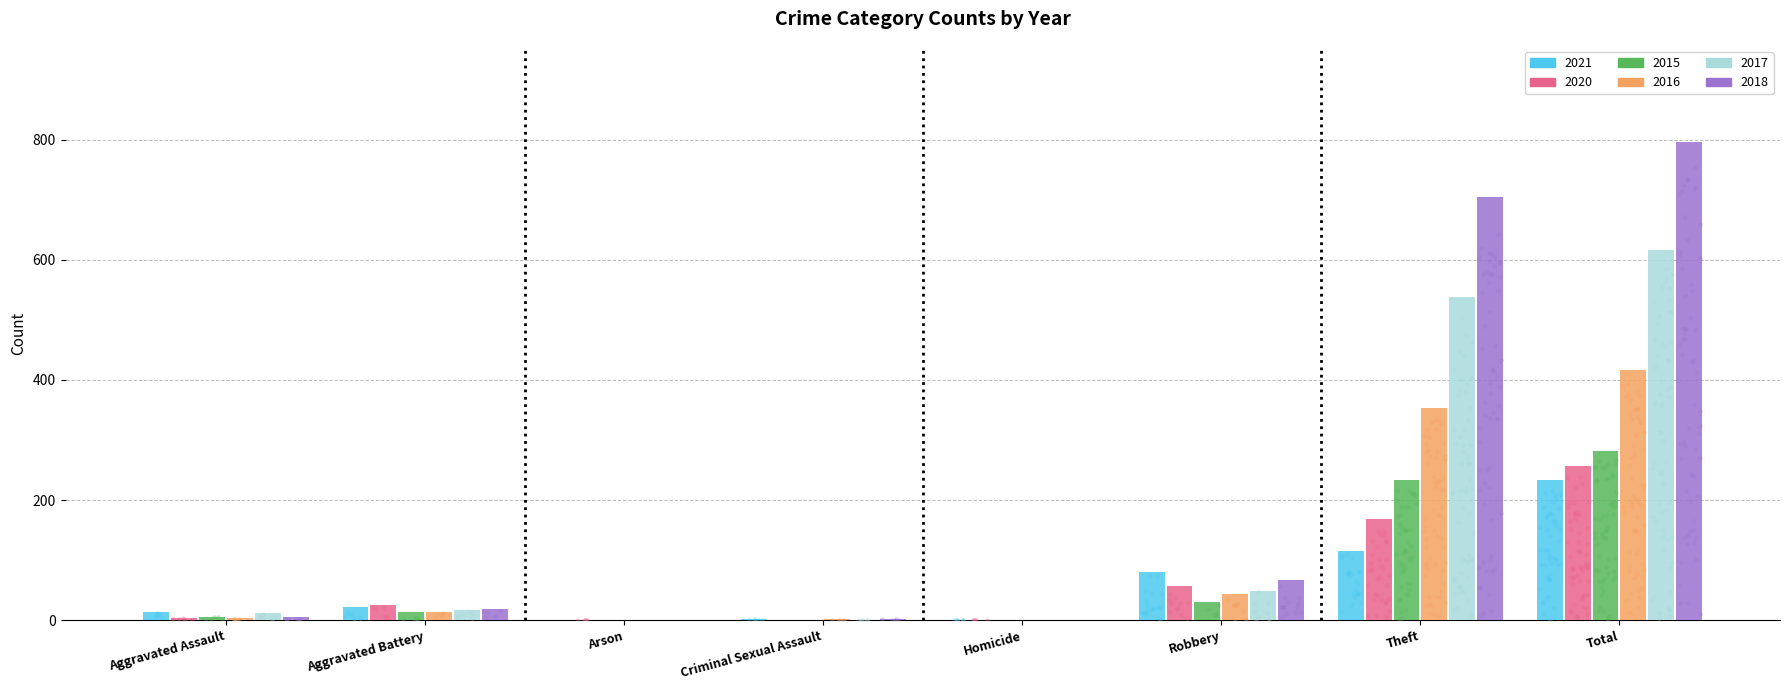

Which series contains the highest Y value?

2018